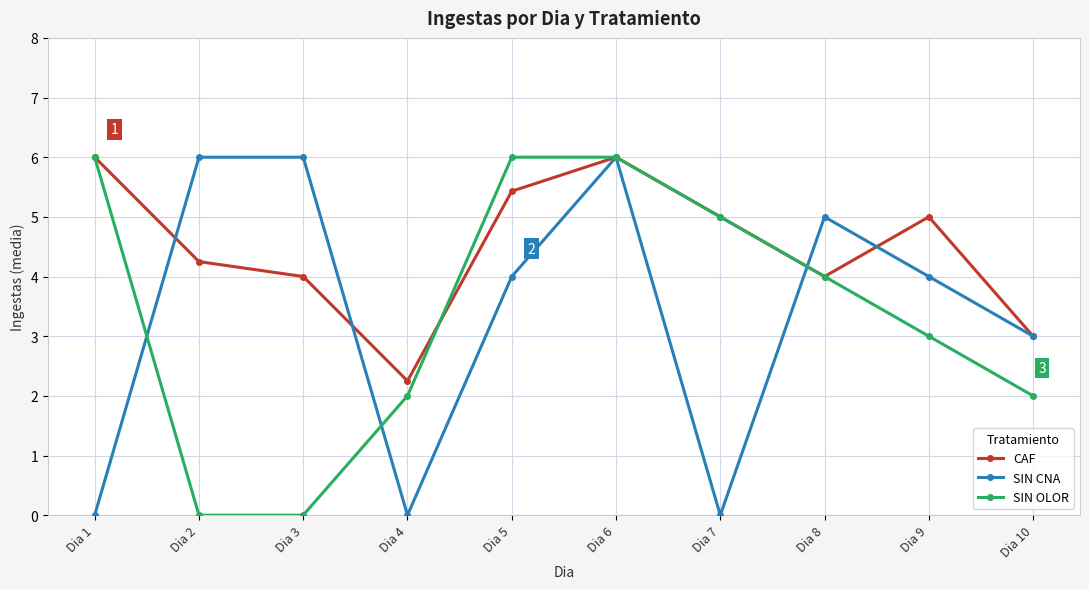

What is the average value of the CAF series?

4.5